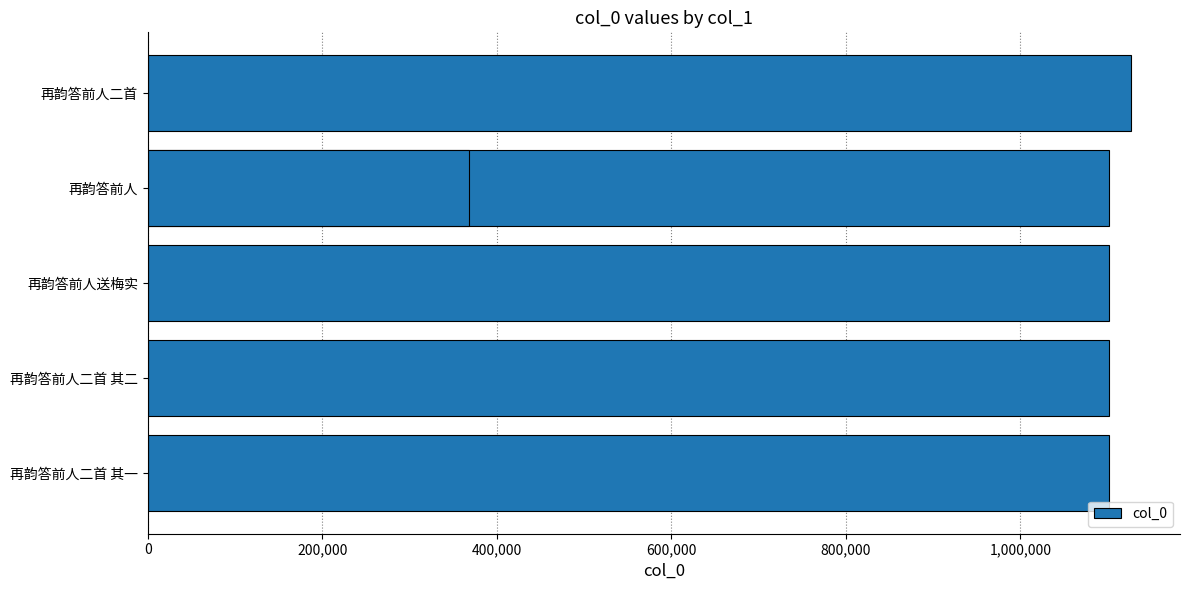

What is the greatest value displayed?

1126625